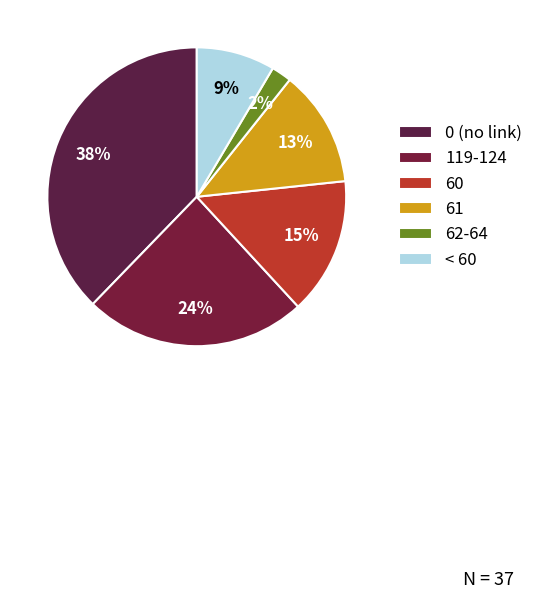

Rank the categories by value from highest to lowest.

0 (no link), 119-124, 60, 61, < 60, 62-64